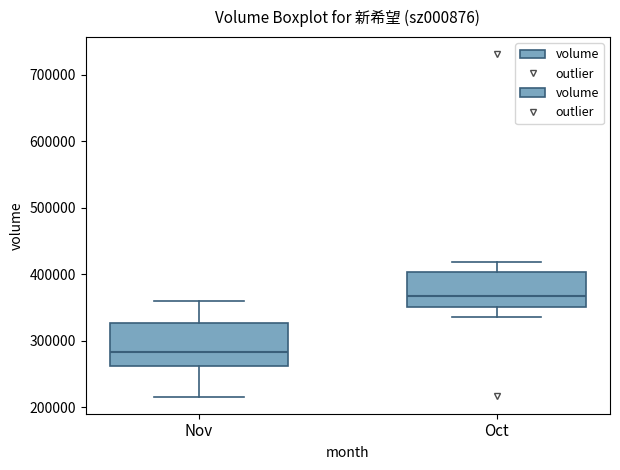

Reading left to right, transcribe this box plot: for each box, give where its median line is, the range the box spans, and where its two whiskers end, as read against the y-axis. The values are not printed on the chart, so give them approximately, as read against the axis.

Nov: median 280000, box 260000 to 330000, whiskers 220000 to 360000
Oct: median 370000, box 350000 to 400000, whiskers 330000 to 420000